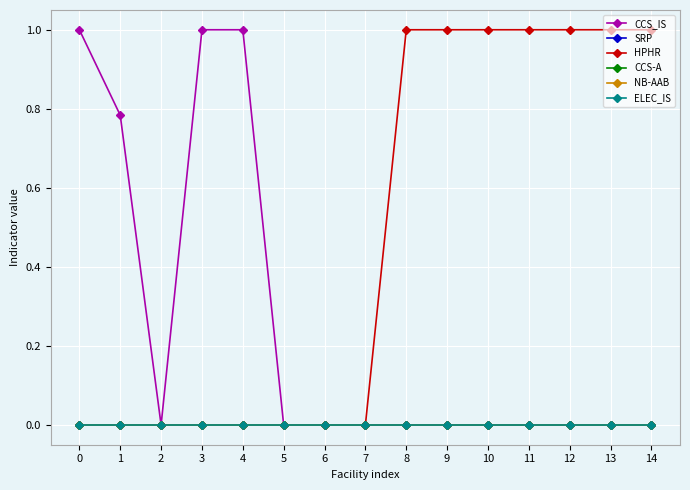

Rank the series at 4 from lowest to highest value.

HPHR, CCS-A, NB-AAB, ELEC_IS, SRP, CCS_IS